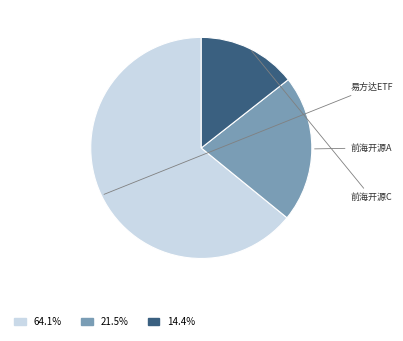

Is there a majority slice in this chart?

Yes